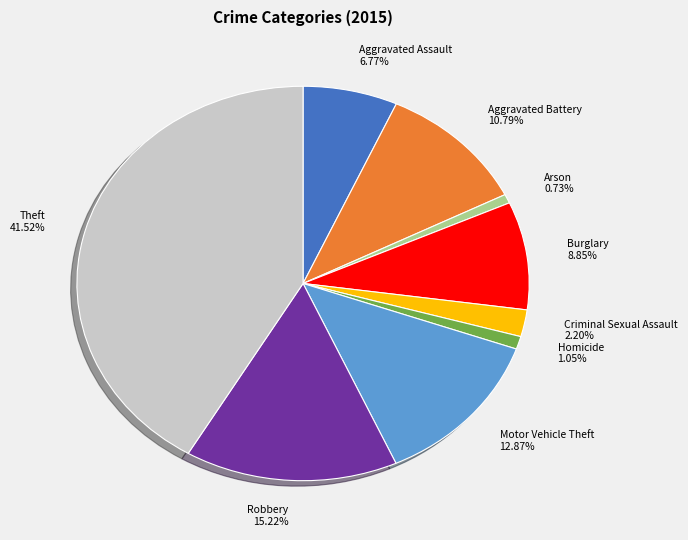

How many segments does this pie chart have?

9